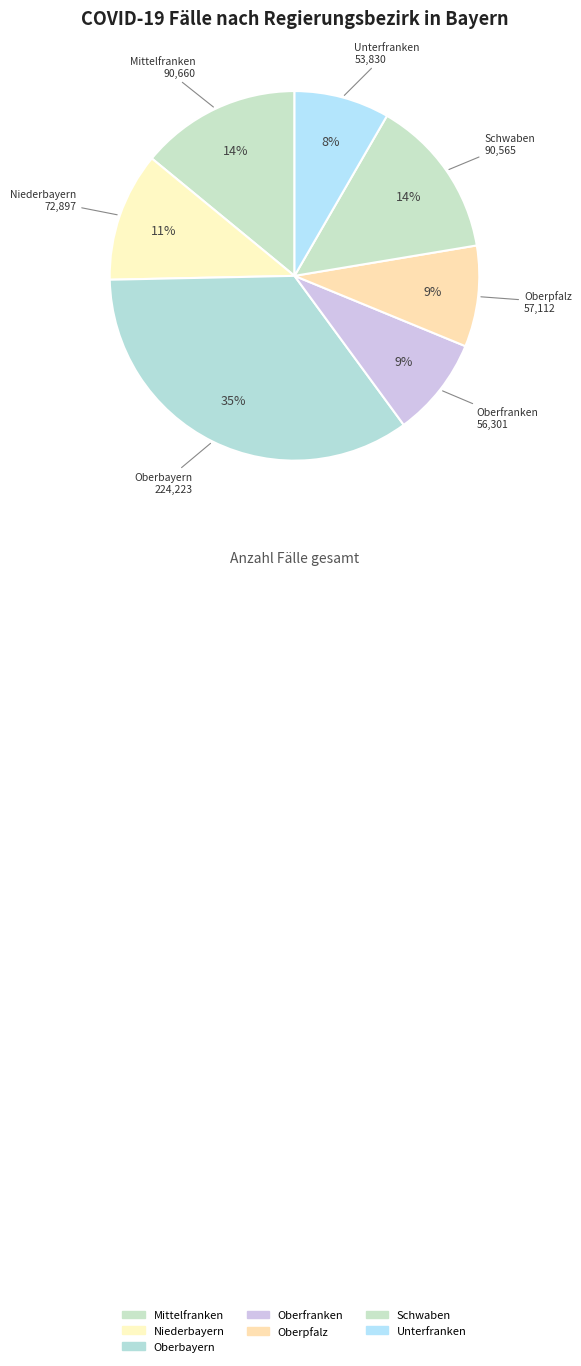

Count the number of slices in the pie.

7